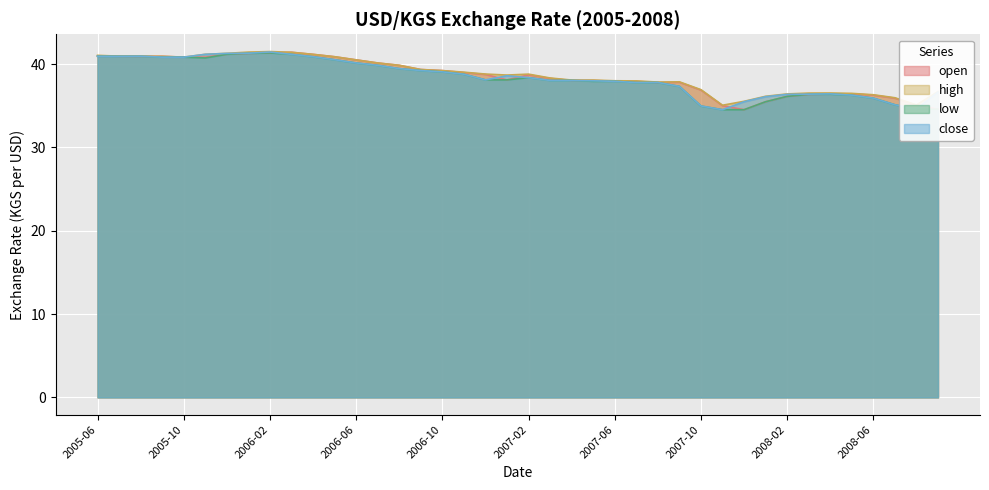

Read the high value at 2005-08.

40.9